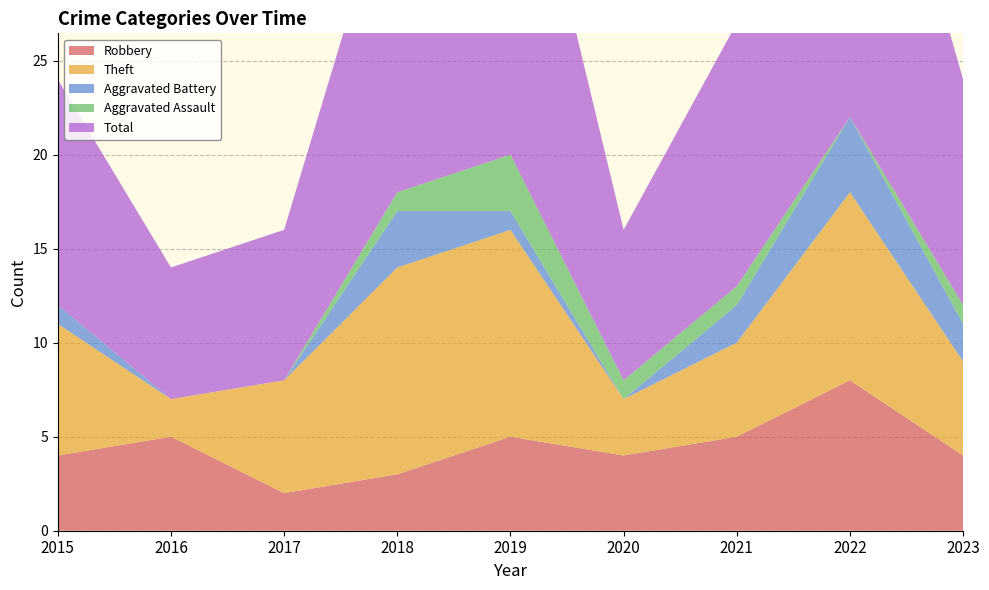

Reading left to right, transcribe all the data shown in this chart.

Robbery: 4	5	2	3	5	4	5	8	4
Theft: 7	2	6	11	11	3	5	10	5
Aggravated Battery: 1	0	0	3	1	0	2	4	2
Aggravated Assault: 0	0	0	1	3	1	1	0	1
Total: 12	7	8	18	21	8	14	23	12